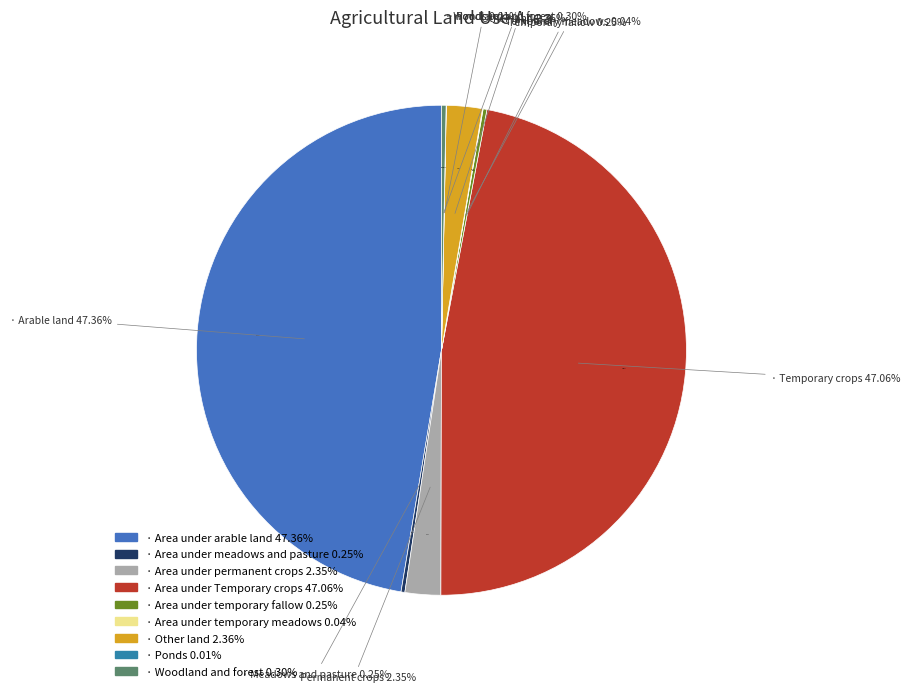

What percentage do Area under permanent crops and Other land together represent?

4.7%